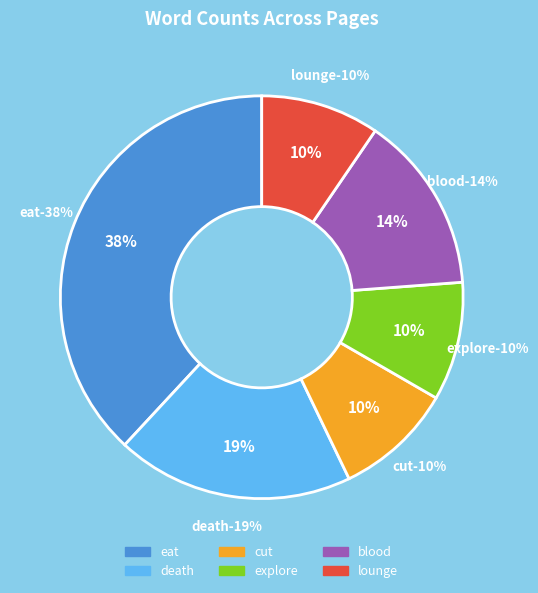

To the nearest percent, what portion does eat represent?

38%